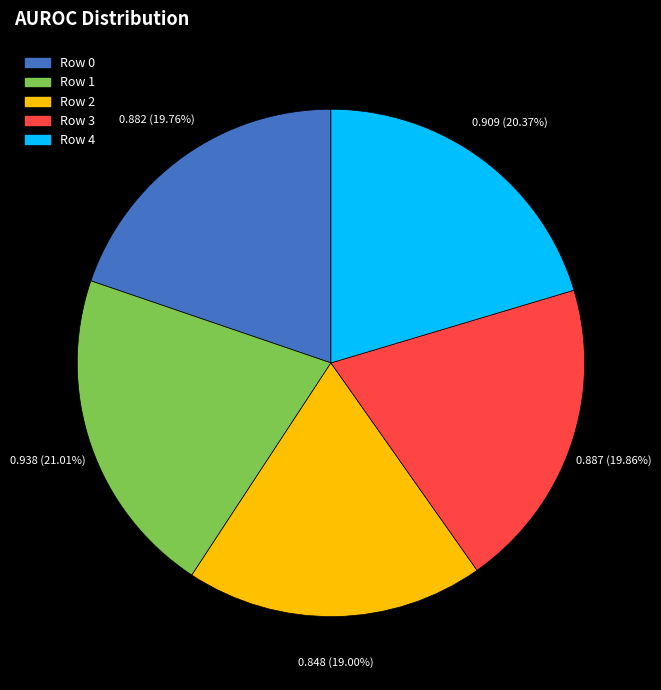

Is Row 4 the majority of the pie?

No